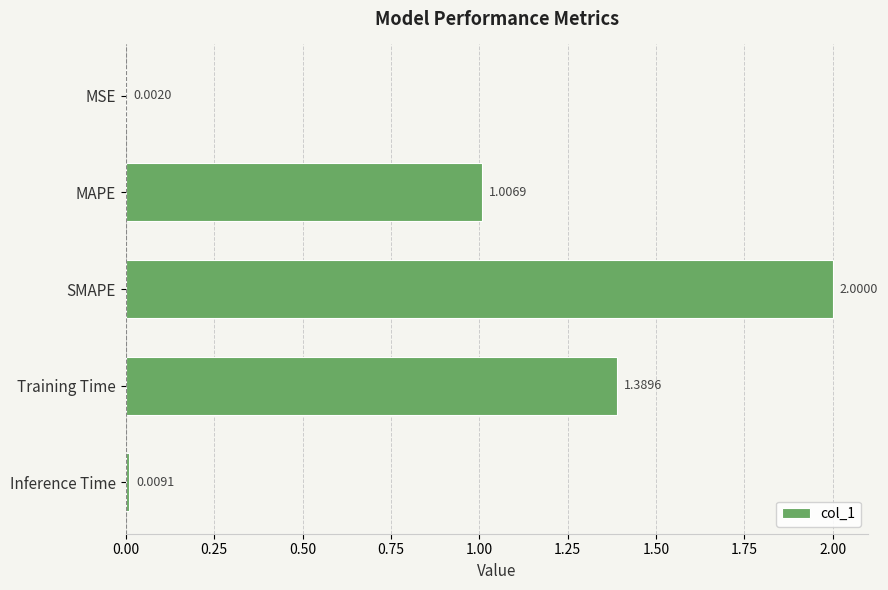

Where is the data nearest to the value 1?

MAPE